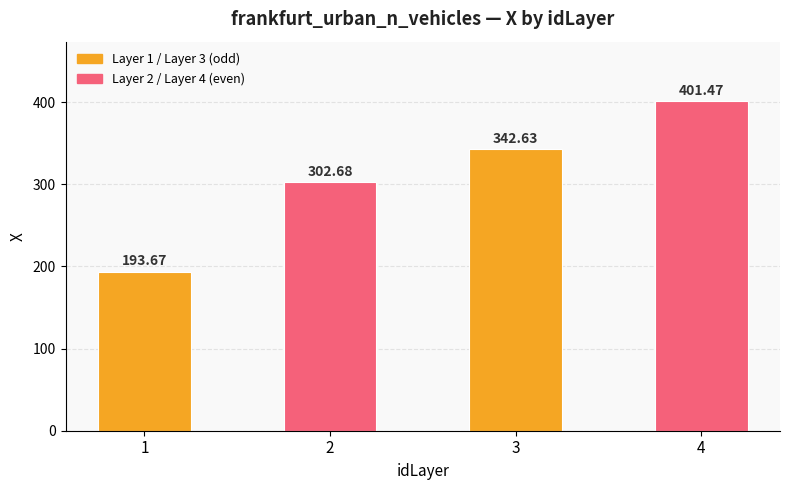

At which label does the data first exceed 342?

3